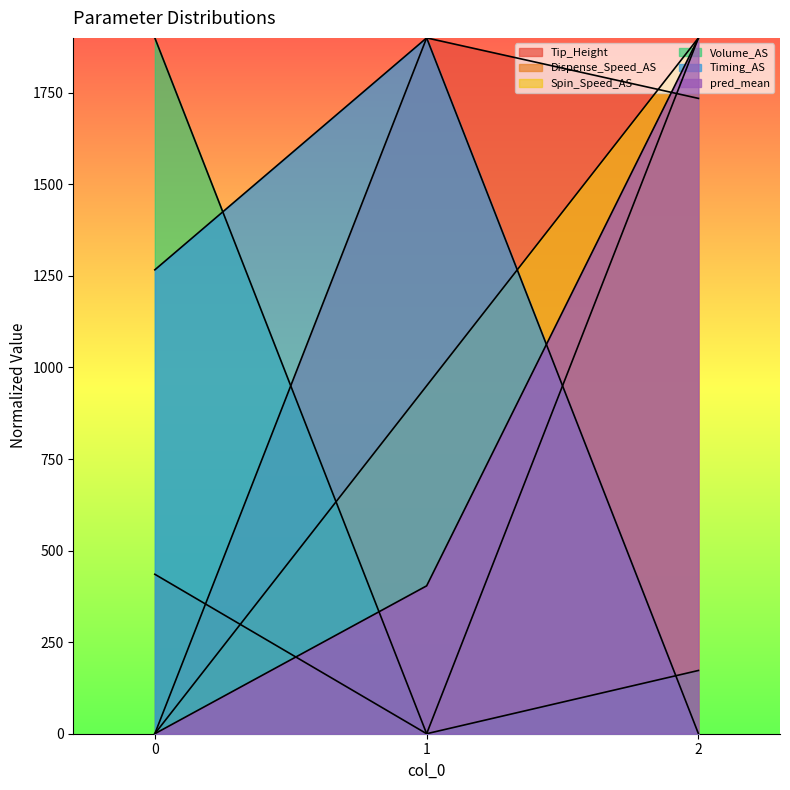

What is the difference between the highest and lowest values at 2?

1900.0